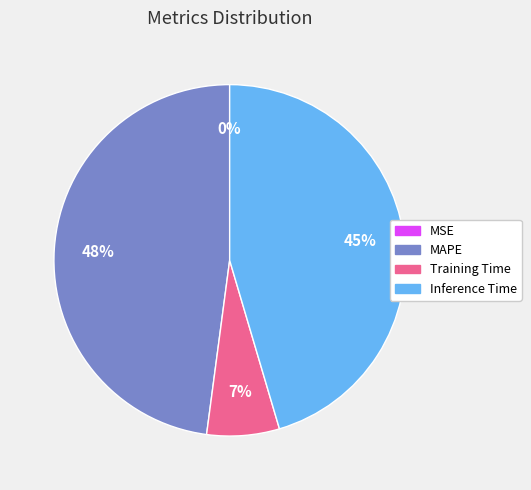

Does any single category account for the majority?

No